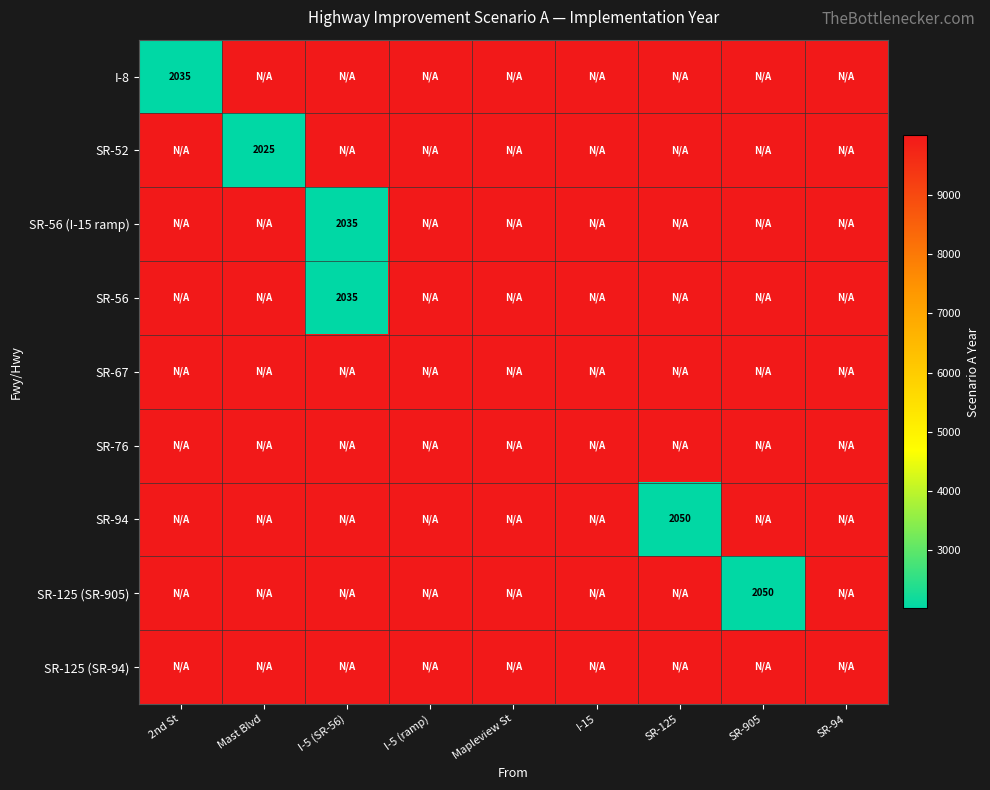

At which category does the chart reach its minimum across all series?

Mast Blvd